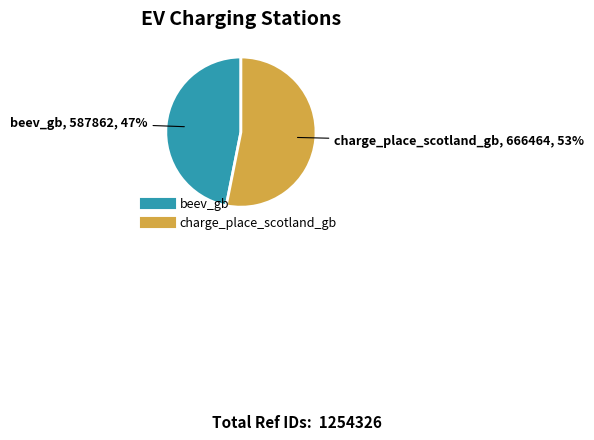

Is beev_gb the majority of the pie?

No